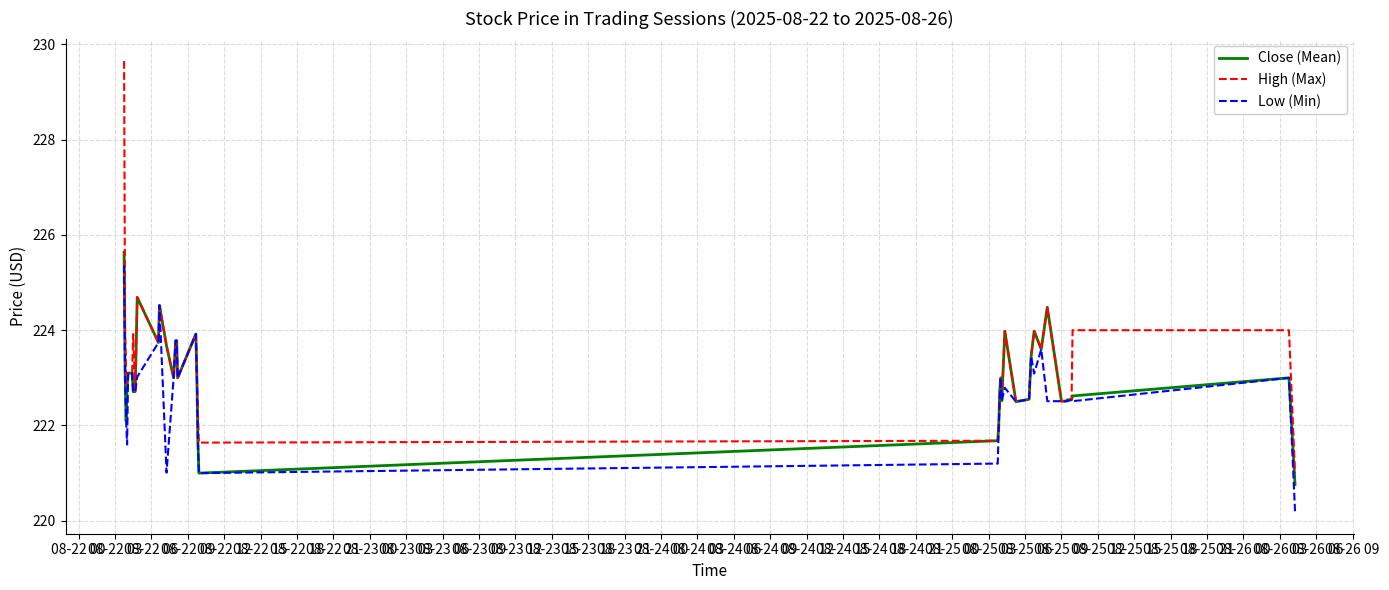

Which series has the largest range (max minus min)?

High (Max)